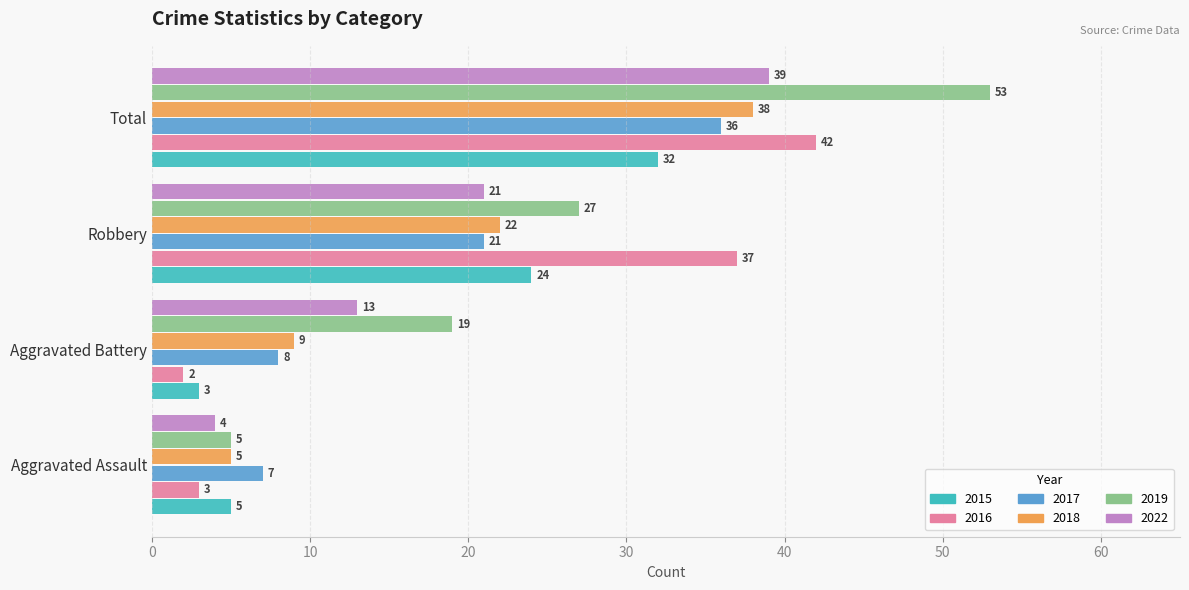

The 2017 series shows 3 at Aggravated Assault. True or false?

False